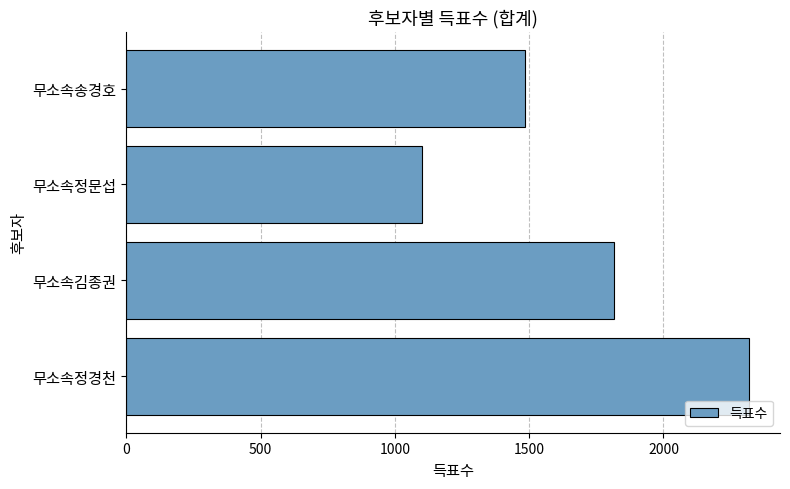

Reading bottom to top, what are all the values shown in this chart?

무소속정경천=2318	무소속김종권=1814	무소속정문섭=1102	무소속송경호=1485